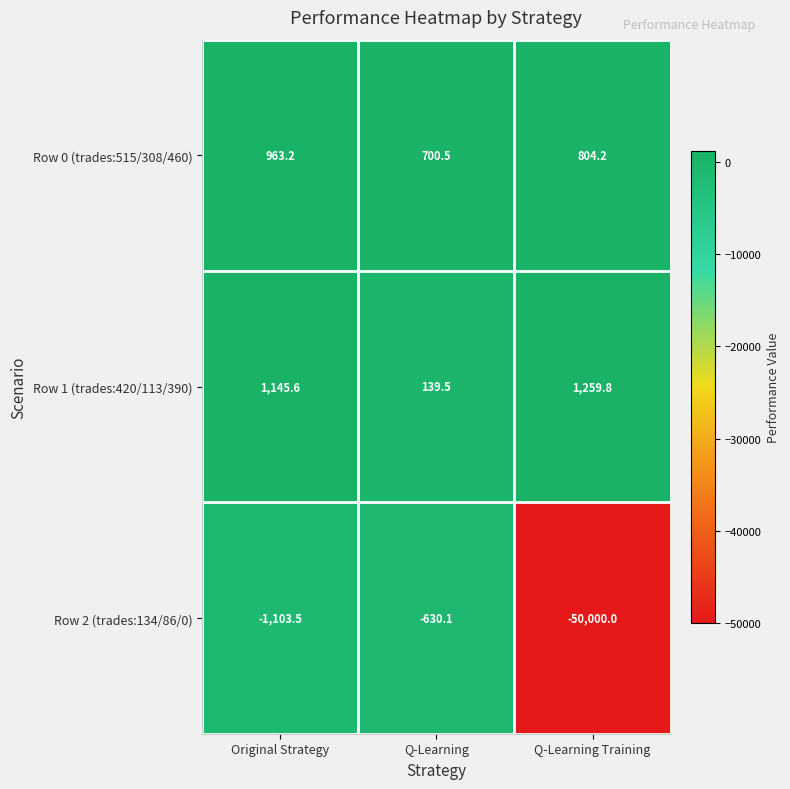

What is the greatest value displayed?

1259.8